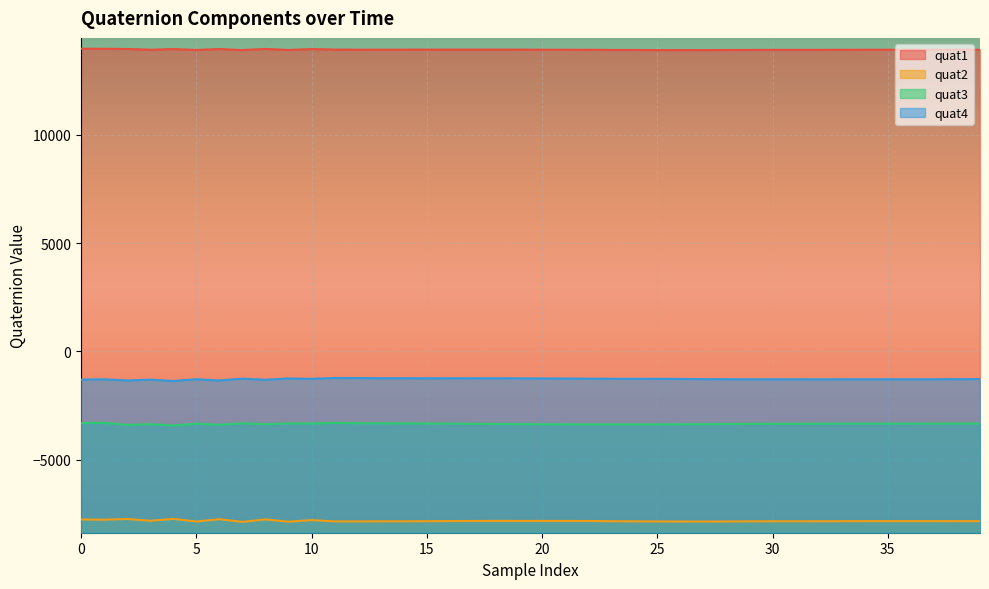

Which category has the highest value in the quat2 series?

4